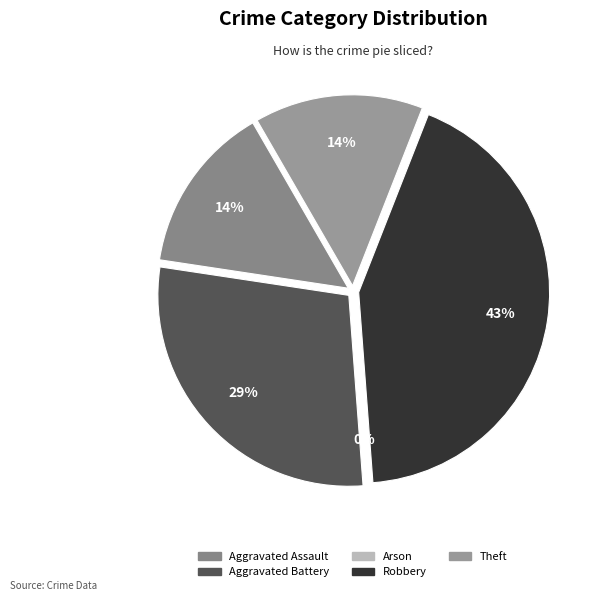

What portion of the pie excludes Arson?

100.0%